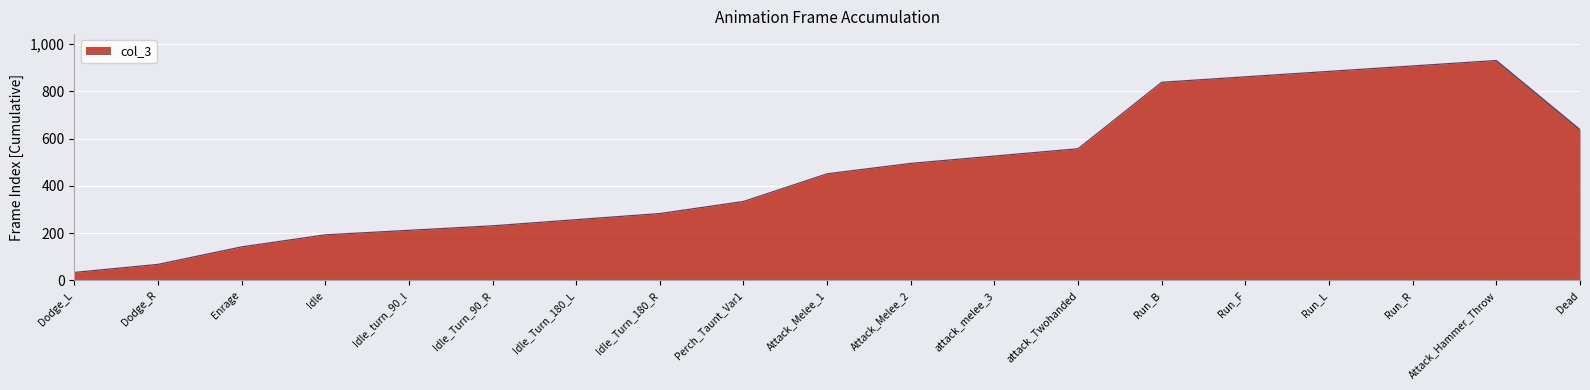

The value at Idle_Turn_180_R is 484. True or false?

False